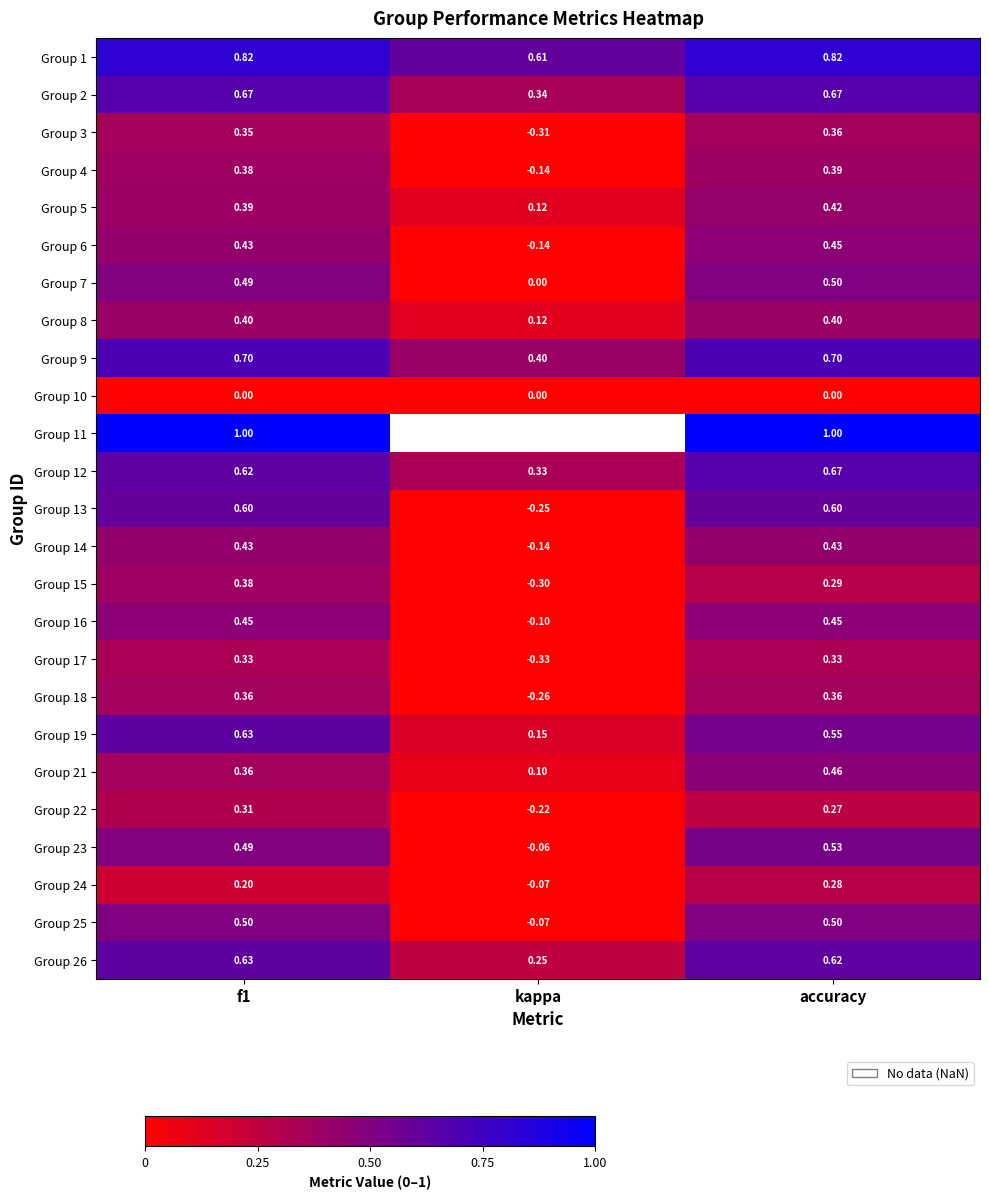

Is the value of Group 14 at accuracy greater than the value of Group 12 at kappa?

Yes